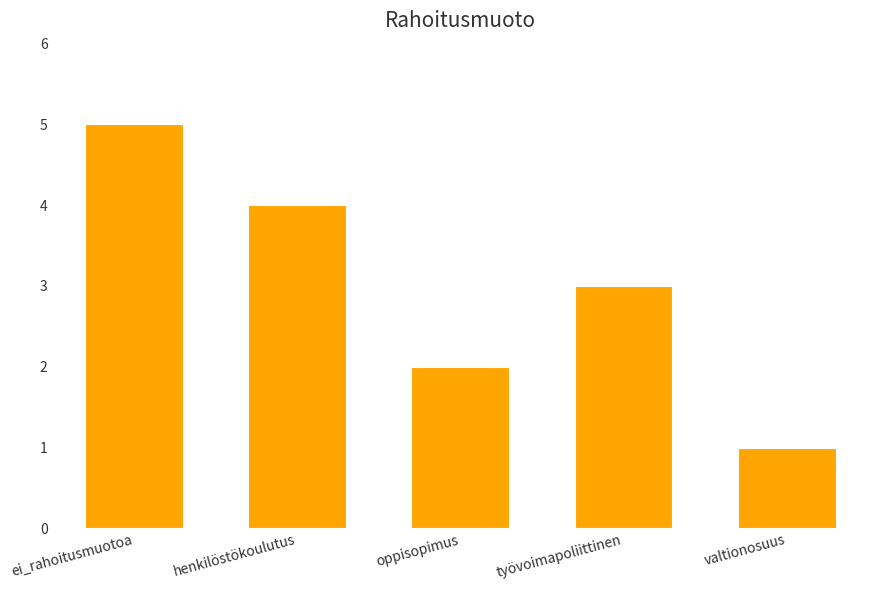

How many series are shown in this chart?

1